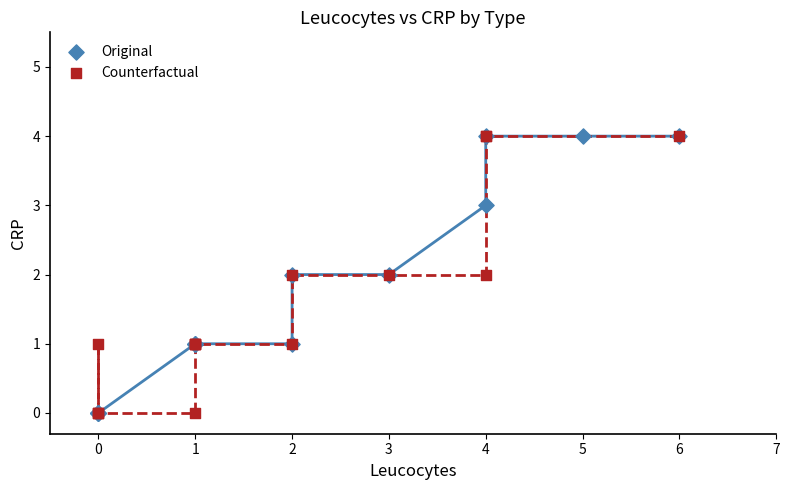

What are all the series names shown in the legend?

Original, Counterfactual